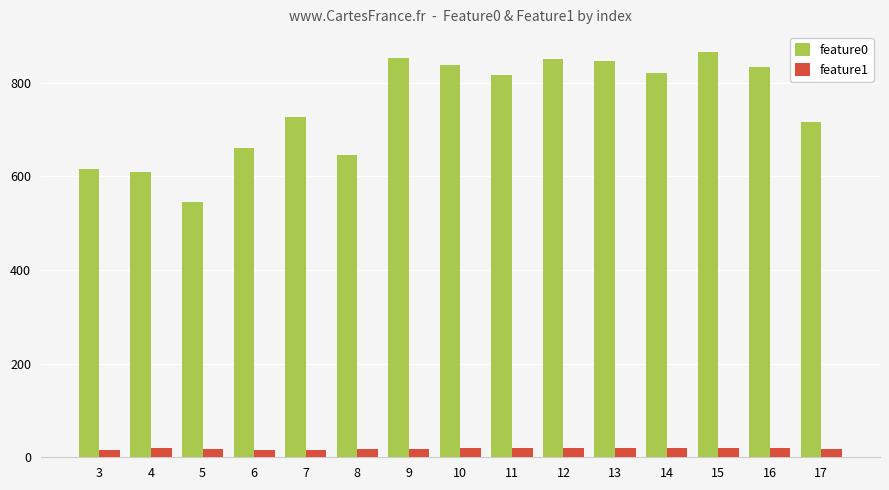

How many data points in feature1 are less than 18?

5